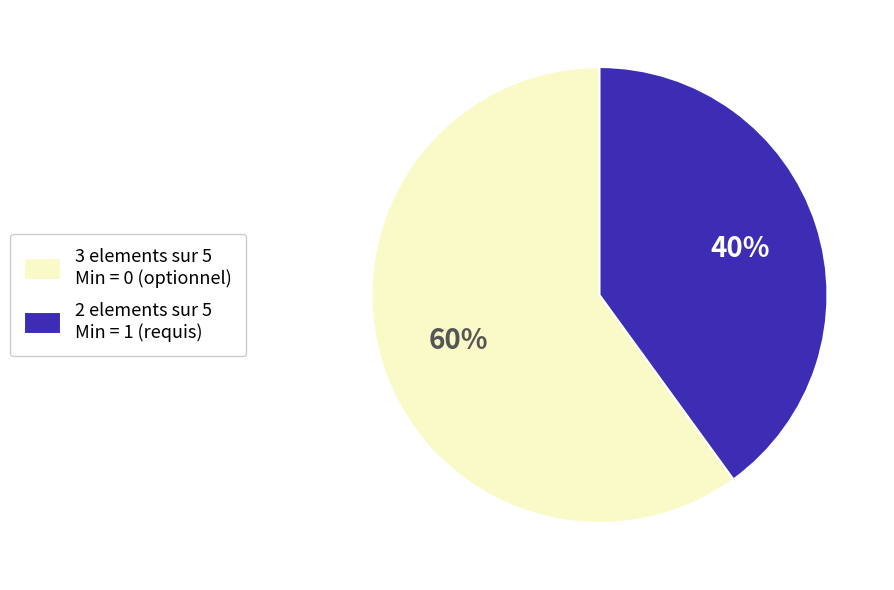

Rank the categories by value from lowest to highest.

2 elements sur 5 Min = 1 (requis), 3 elements sur 5 Min = 0 (optionnel)